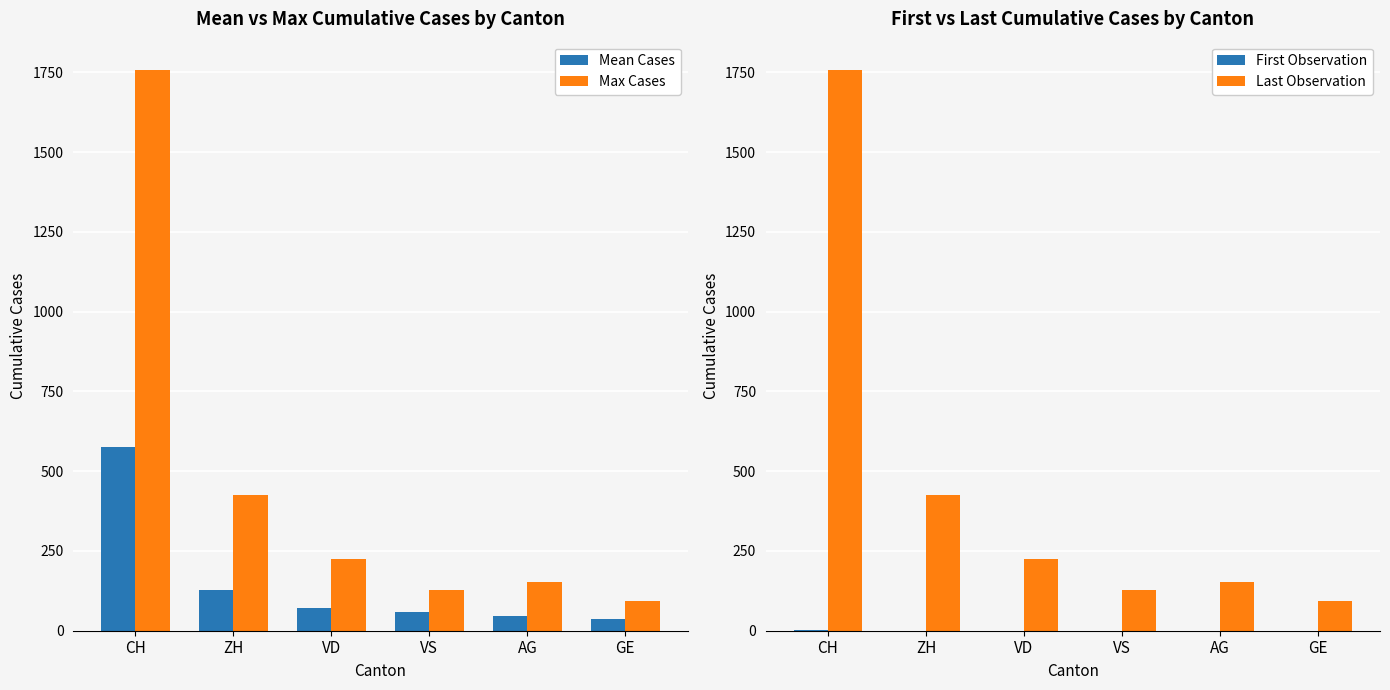

What is the sum of all Mean Cases values?

915.3